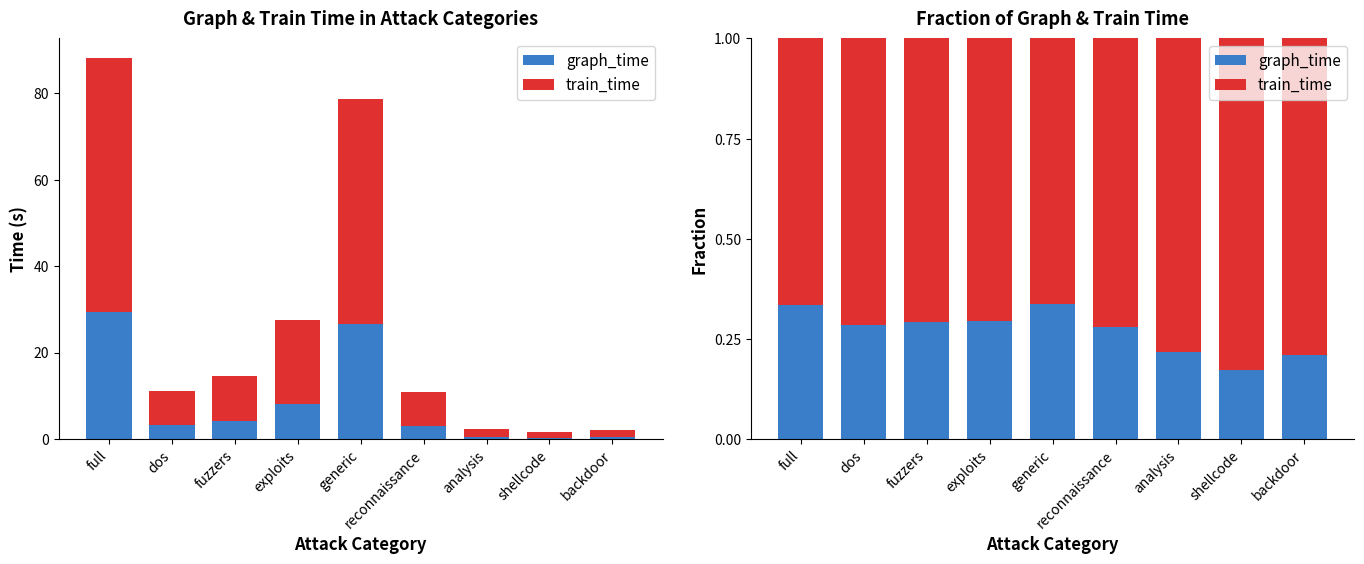

List the series in order of their peak value, highest first.

train_time, graph_time